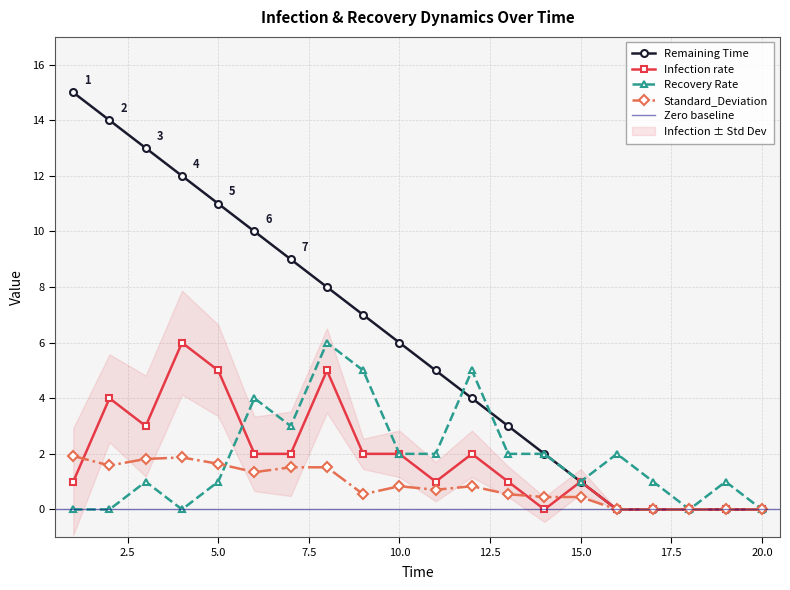

Between 8 and 16, which series saw the biggest shift?

Remaining Time